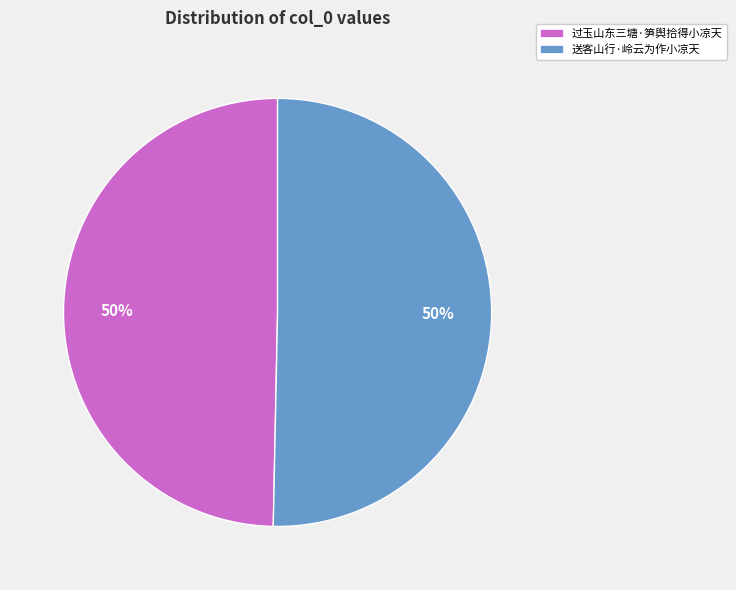

To the nearest percent, what portion does 送客山行·岭云为作小凉天 represent?

50%